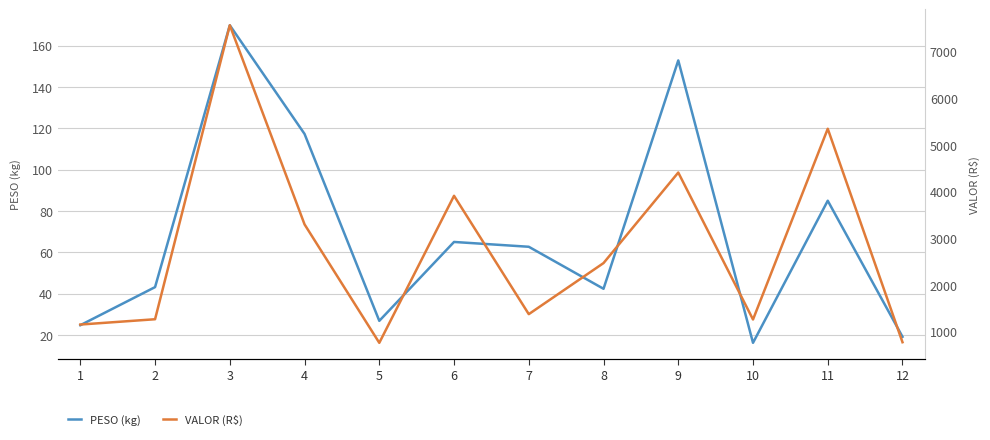

What is the total value across all series at 9?

4561.9